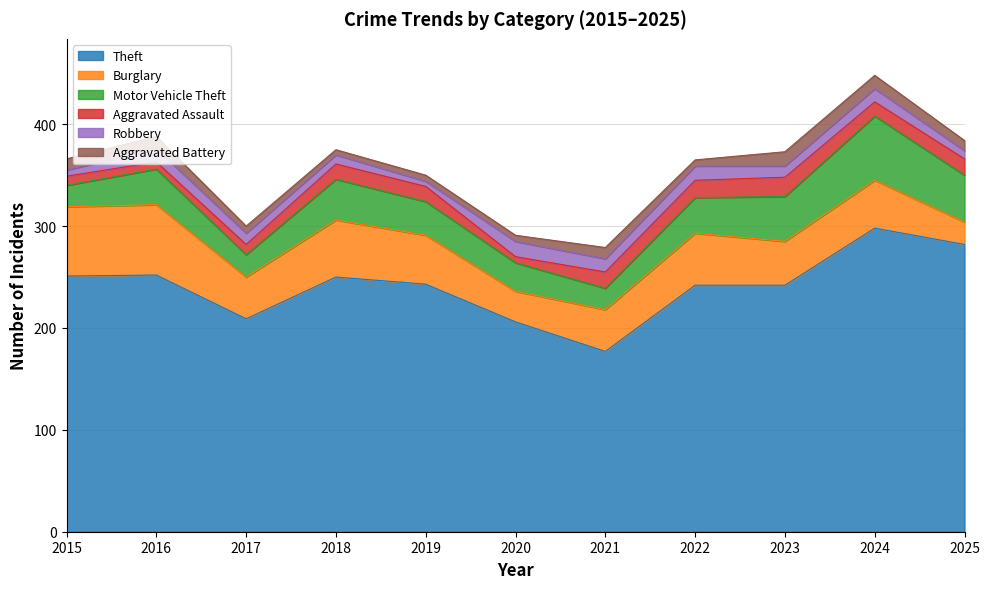

At how many categories does at least one series exceed 153?

11